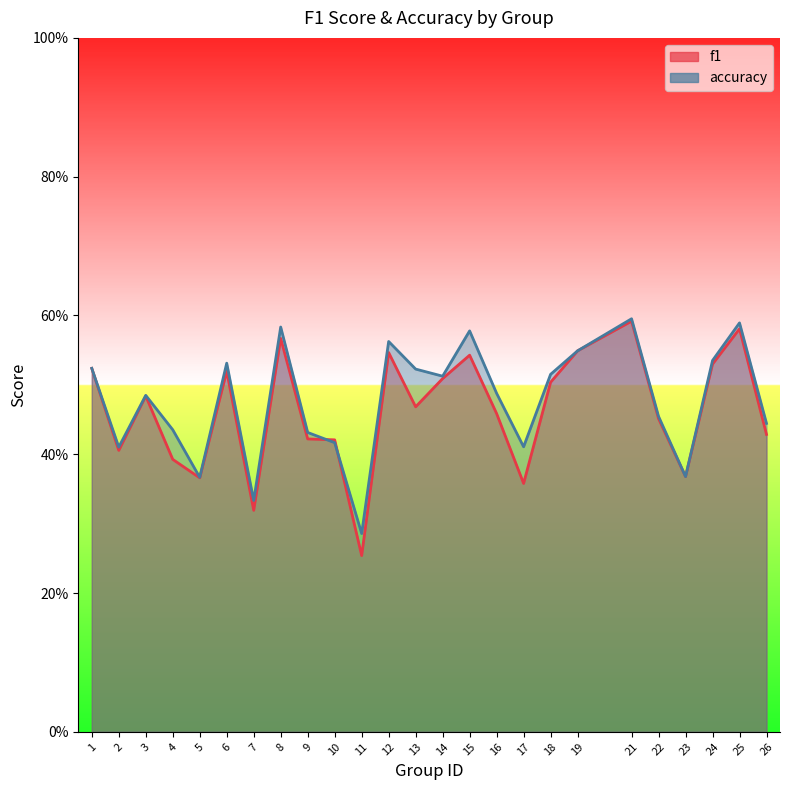

What is the lowest value of the accuracy series?

0.3